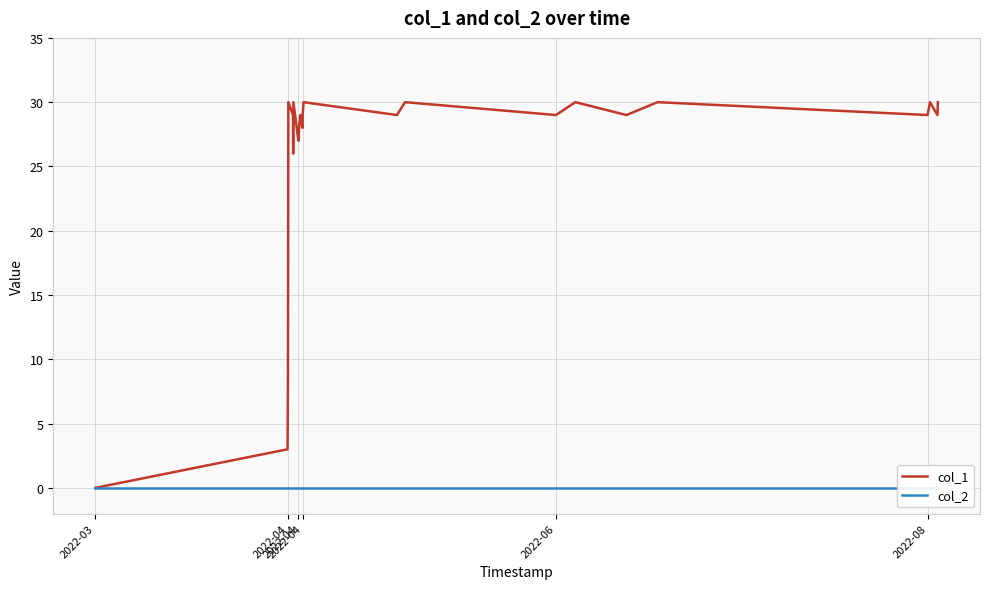

List the series in order of their overall mean, lowest first.

col_2, col_1